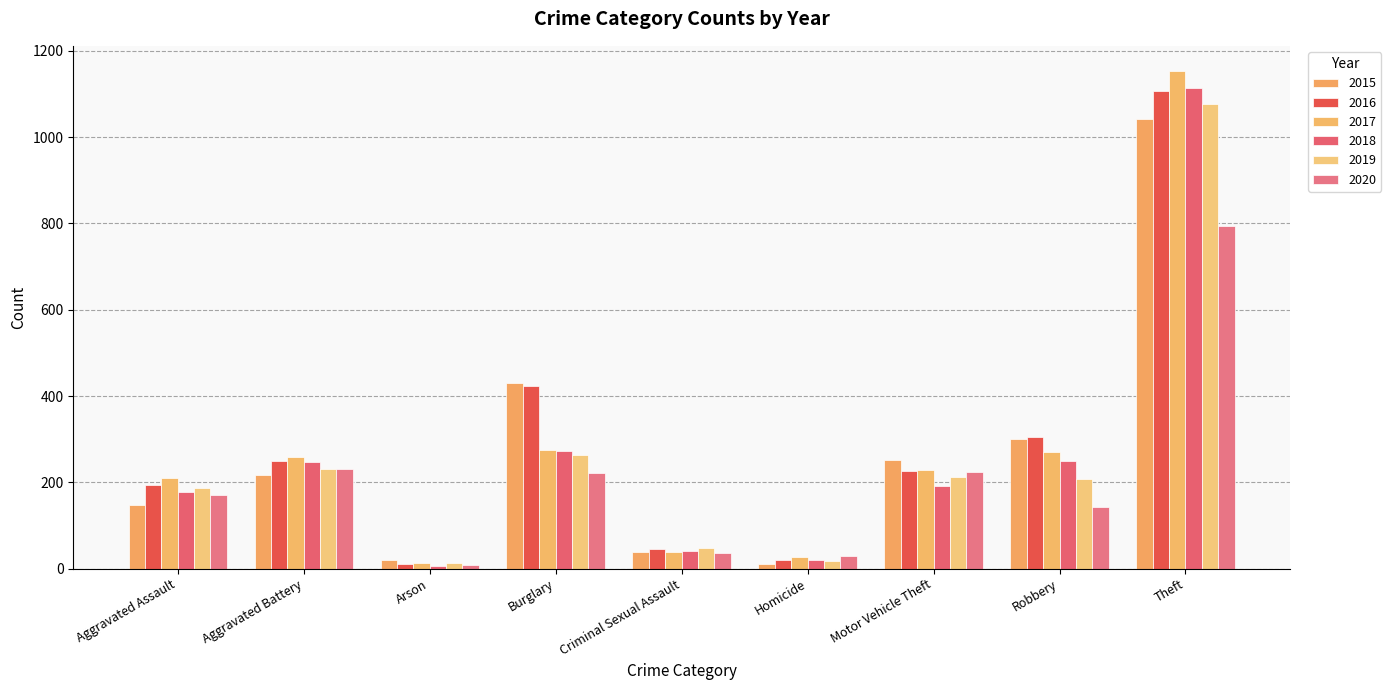

What is the greatest value displayed?

1154